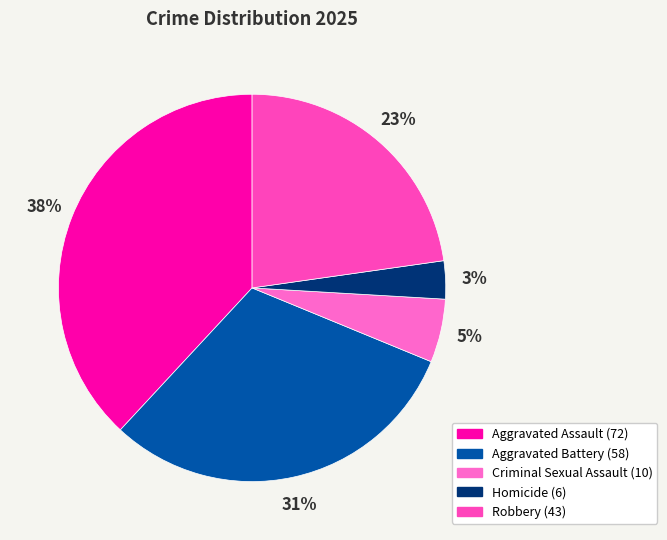

How many slices are in this pie chart?

5